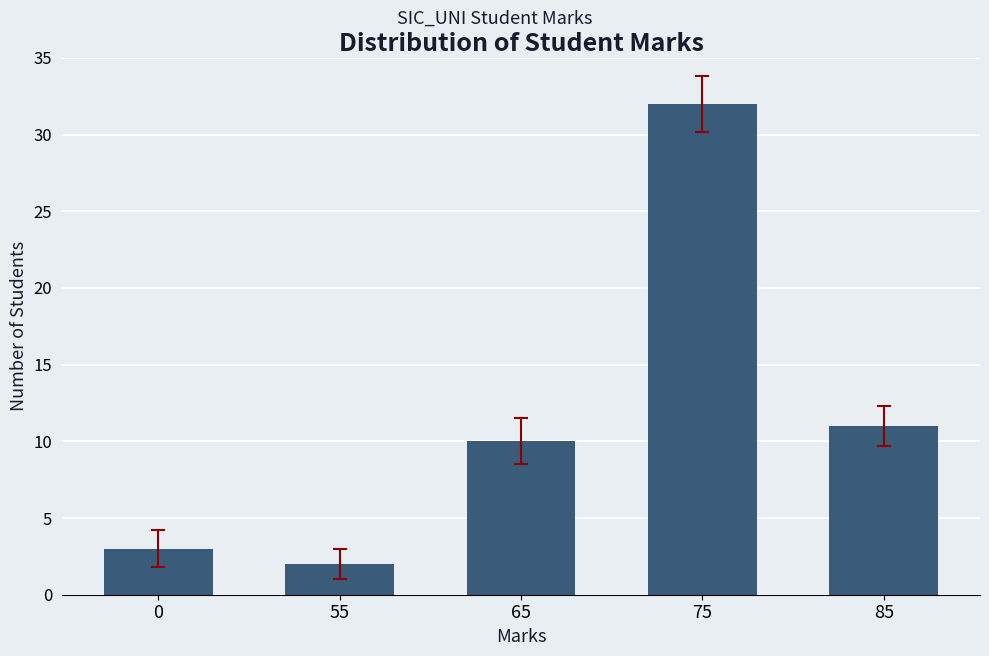

What is the difference between the maximum and minimum values?

30